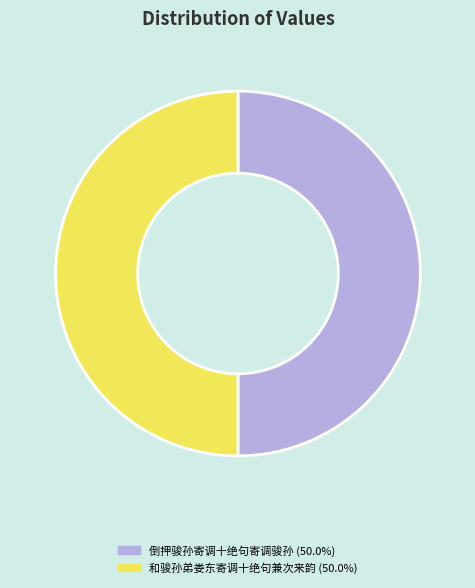

Is the sum of 和骏孙弟娄东寄调十绝句兼次来韵 (50.0%) and 倒押骏孙寄调十绝句寄调骏孙 (50.0%) greater than half?

Yes